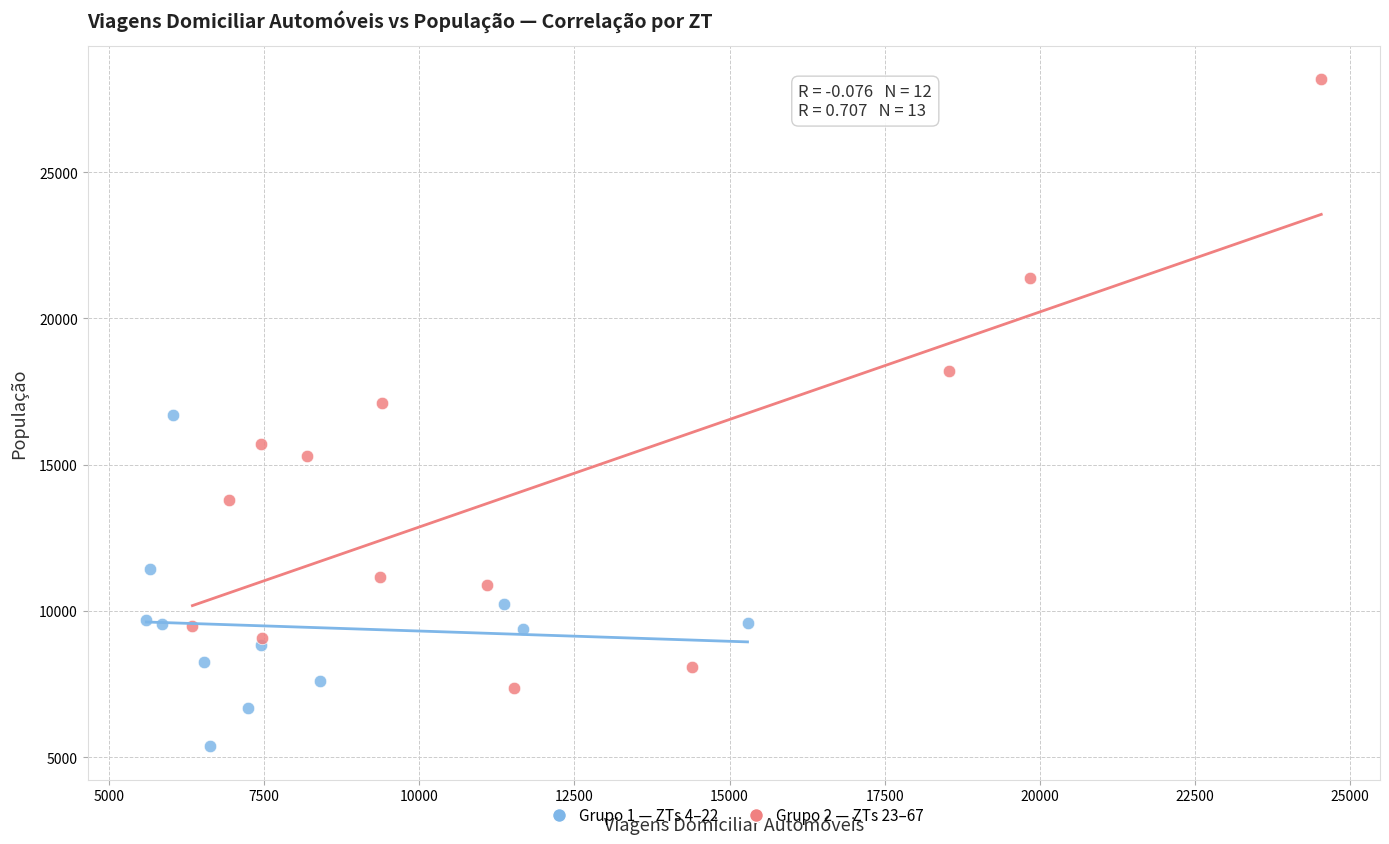

What are all the series names shown in the legend?

Grupo 1 — ZTs 4–22, Grupo 2 — ZTs 23–67